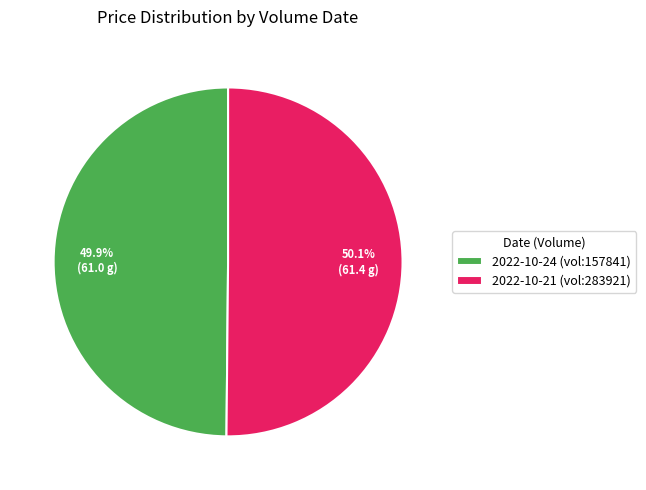

Count the number of slices in the pie.

2